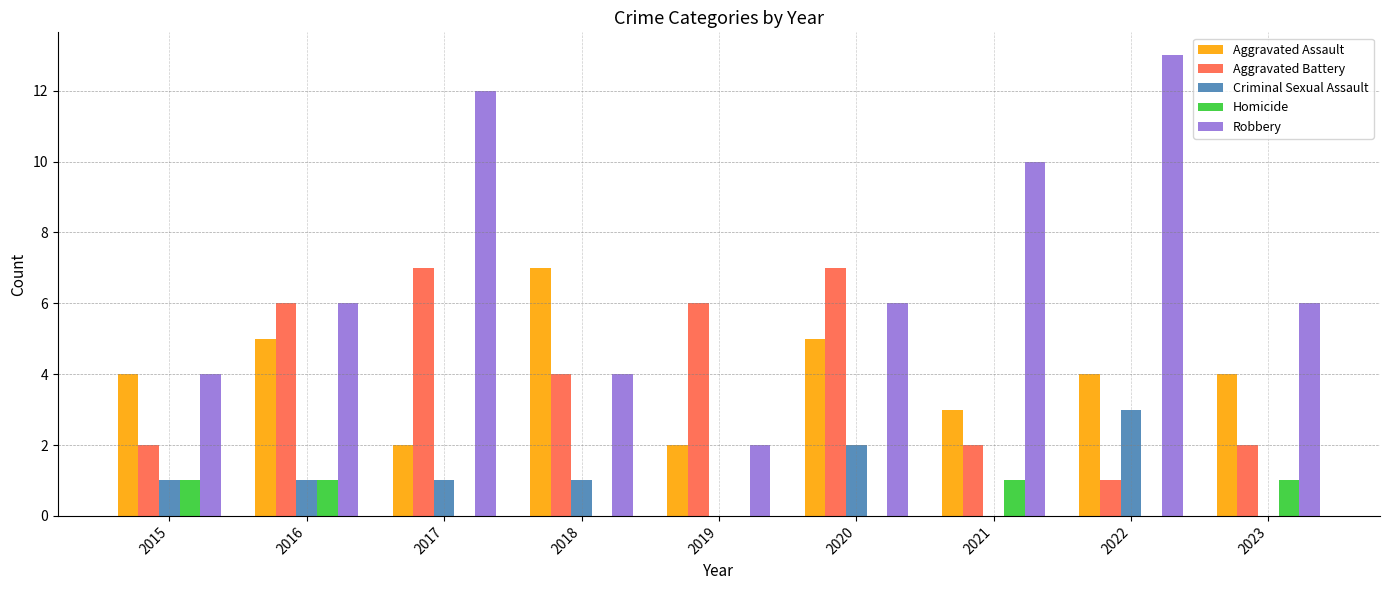

Are the bars grouped side by side (vs. stacked)?

Yes